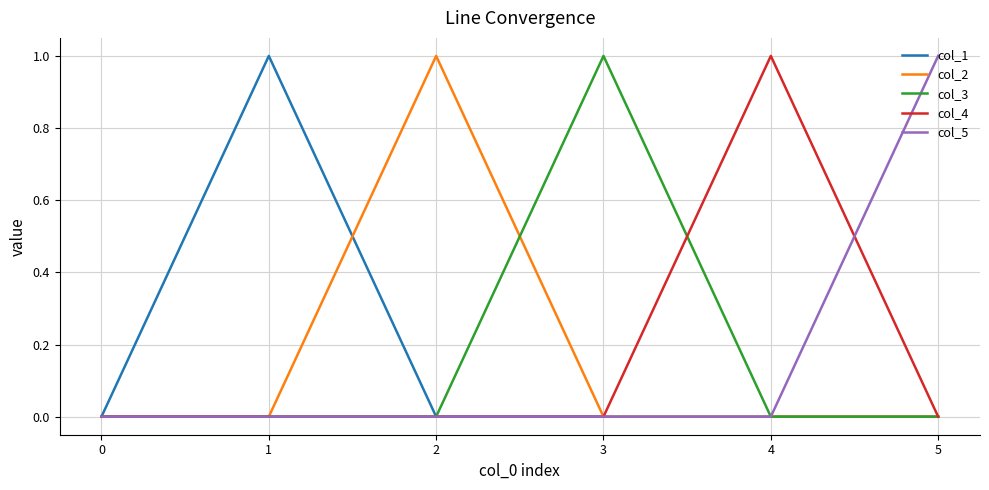

Which category has the highest value in the col_3 series?

3